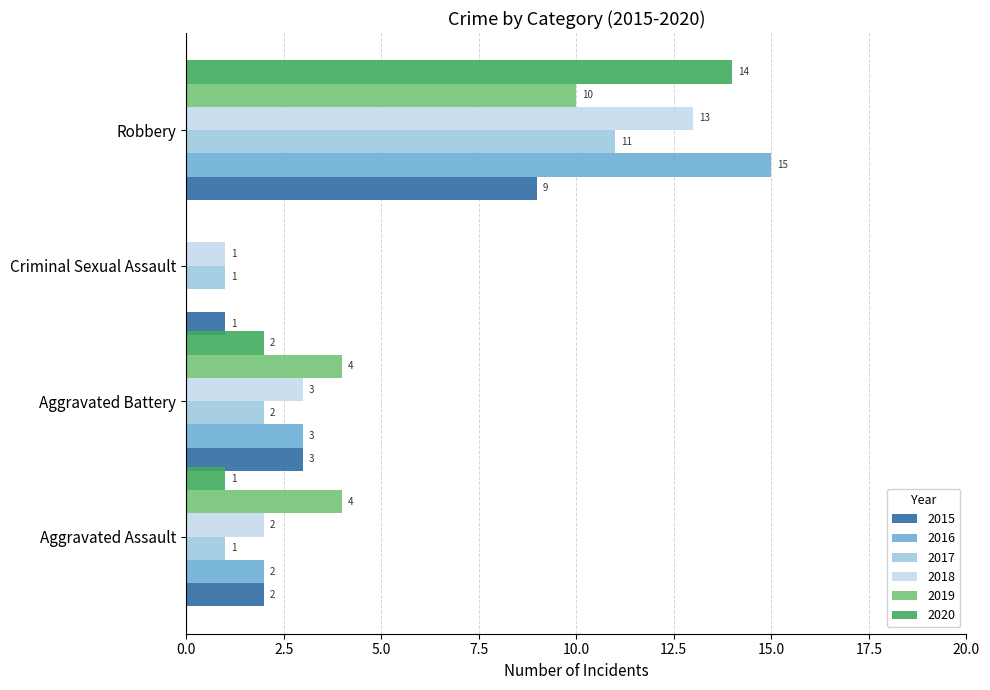

Is it true that 2016 equals 3 at Aggravated Battery?

True